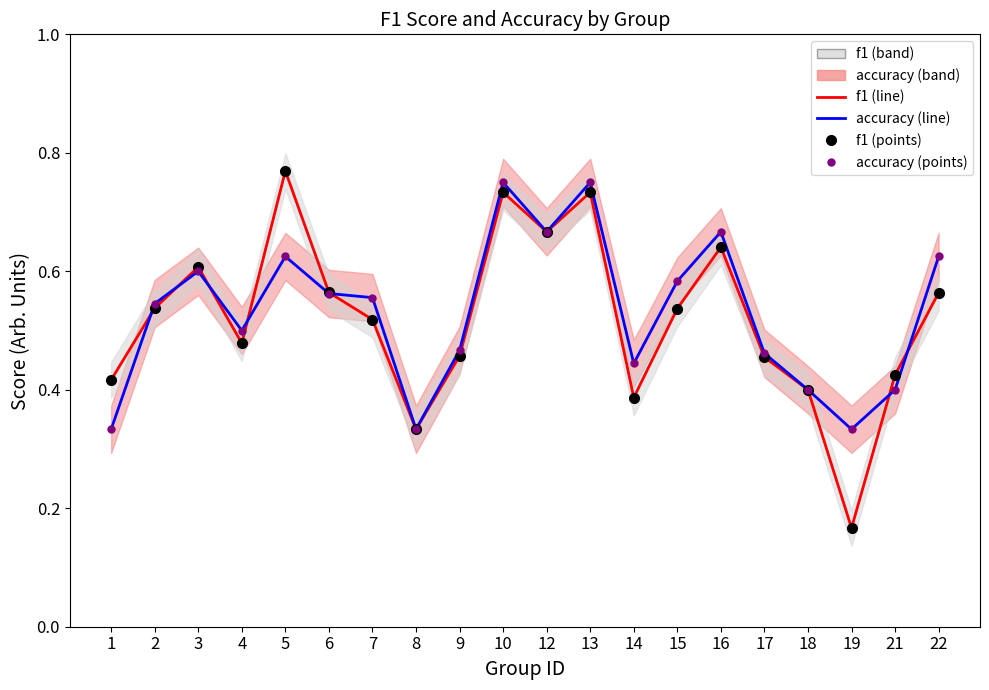

What is the value of the accuracy (points) point at the 4th from the left?

0.5